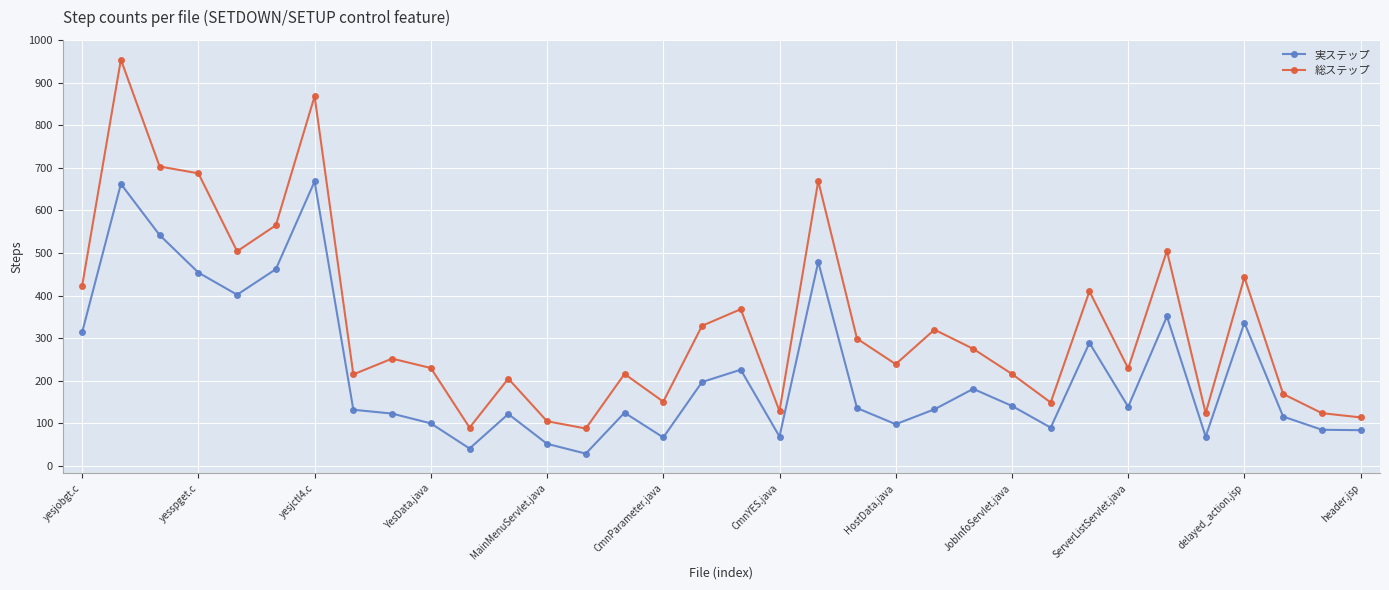

What is the difference between the maximum and second lowest values in the 総ステップ series?

864